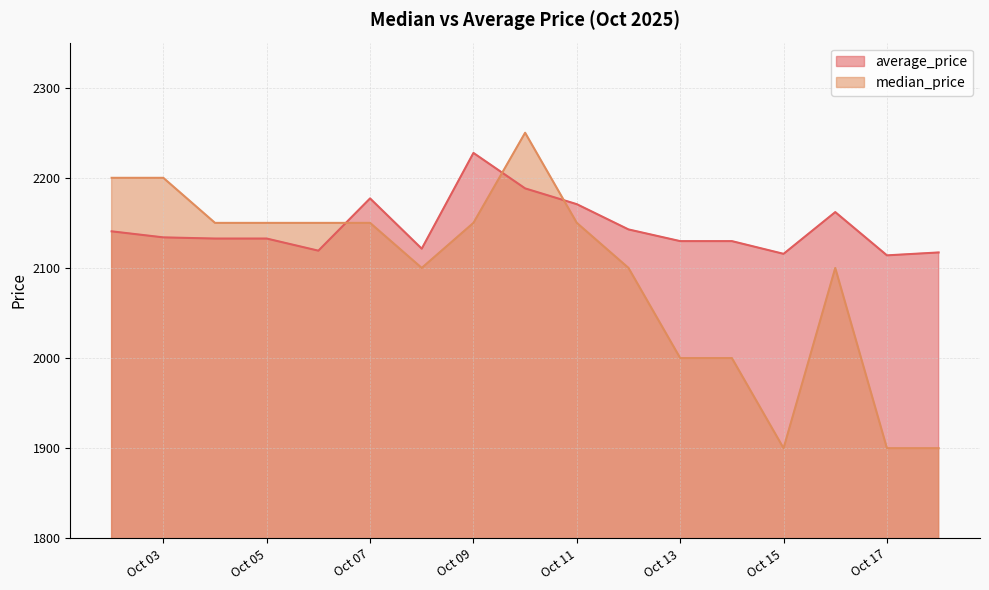

Which series has the largest total across all categories?

average_price